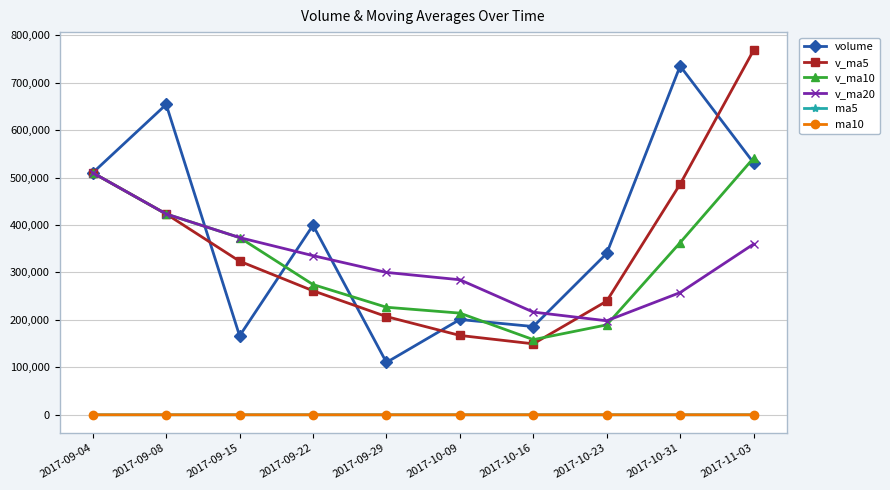

How many data points in v_ma5 are less than 323748?

5